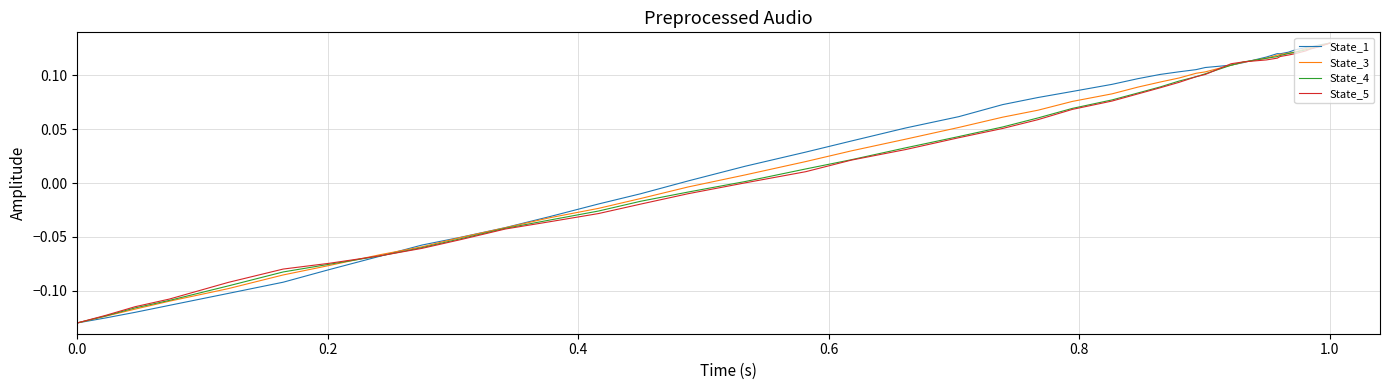

Which has a higher value, 37 or 30?

30